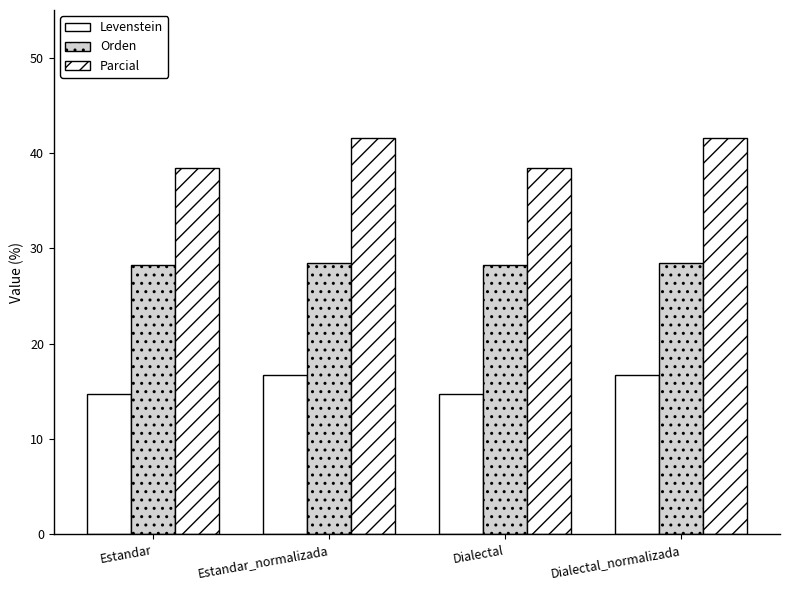

What is the maximum value for Orden?

28.4